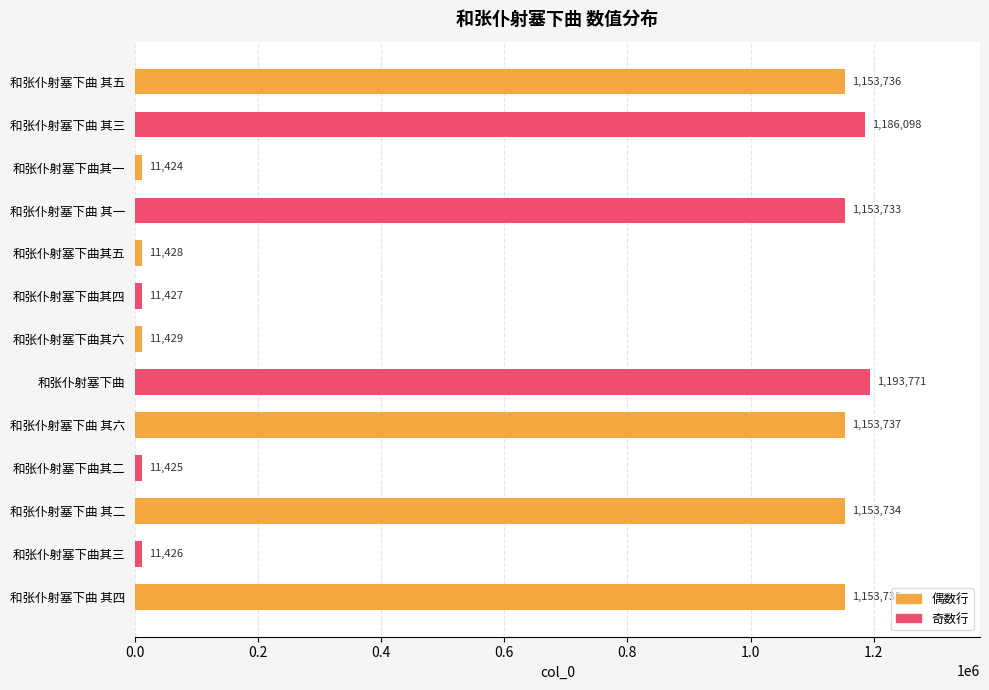

Reading top to bottom, what are all the values shown in this chart?

1153736	1186098	11424	1153733	11428	11427	11429	1193771	1153737	11425	1153734	11426	1153735